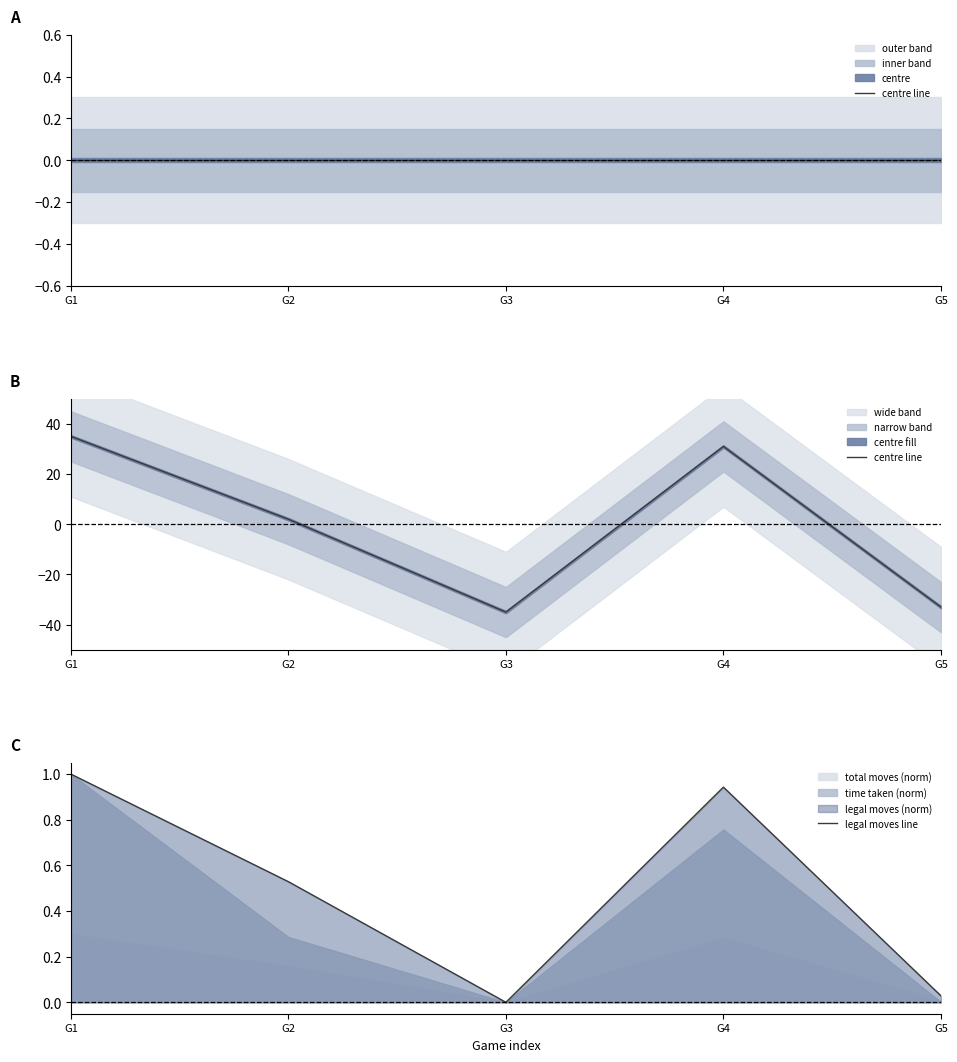

List the series in order of their overall mean, highest first.

legal moves line, centre line